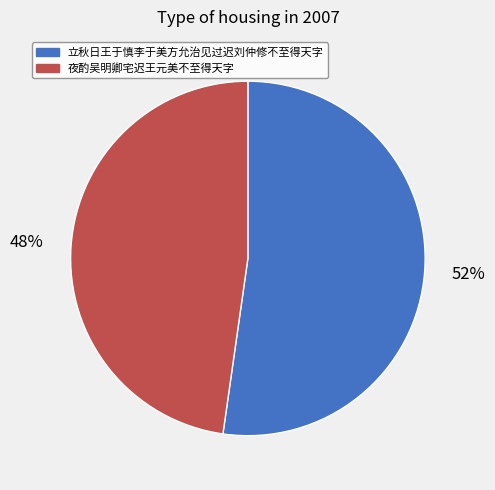

What is the largest slice in the pie chart?

立秋日王于慎李于美方允治见过迟刘仲修不至得天字